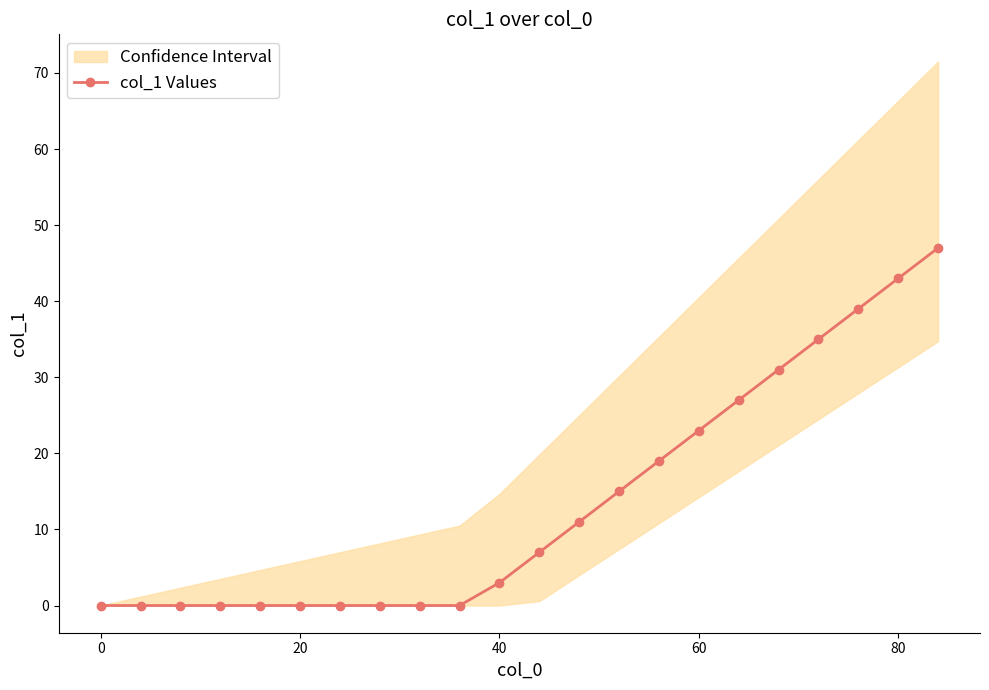

True or false: the data has more than 0 interior local peaks.

False